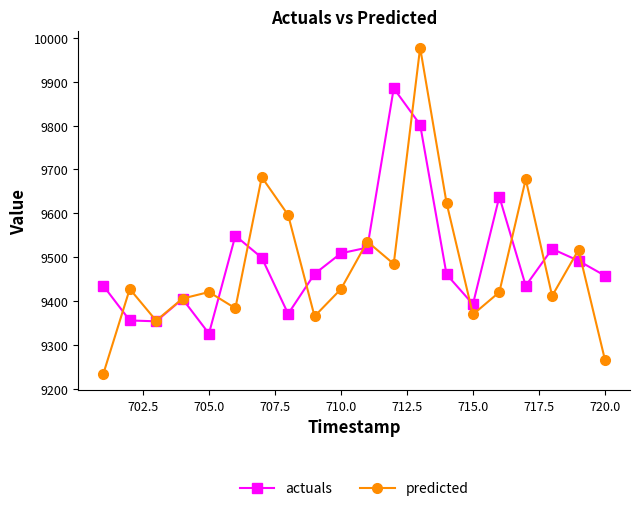

What is the lowest value of the predicted series?

9234.6